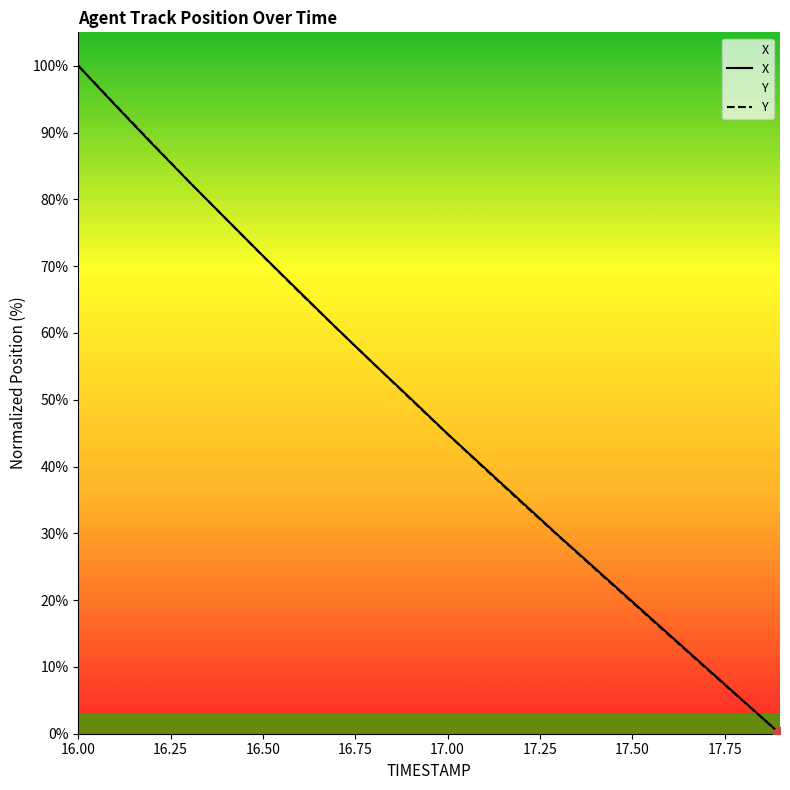

Is it true that X equals 100.0 at 16.00?

True